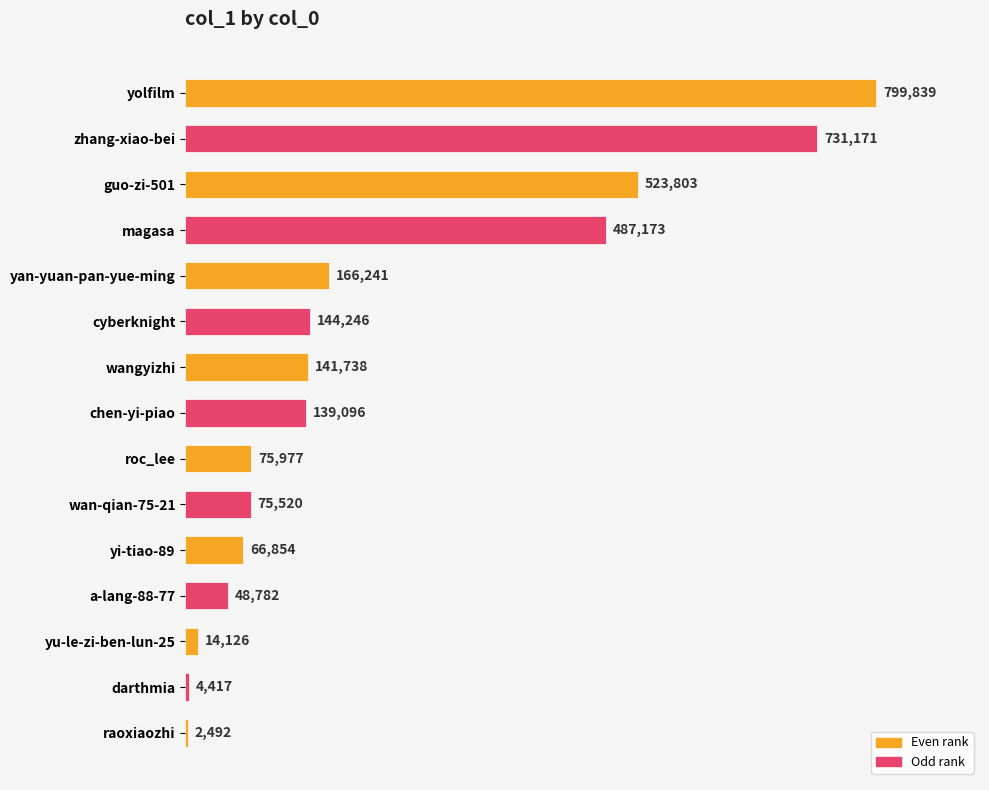

What is the sum of the values at wan-qian-75-21 and cyberknight?

219766